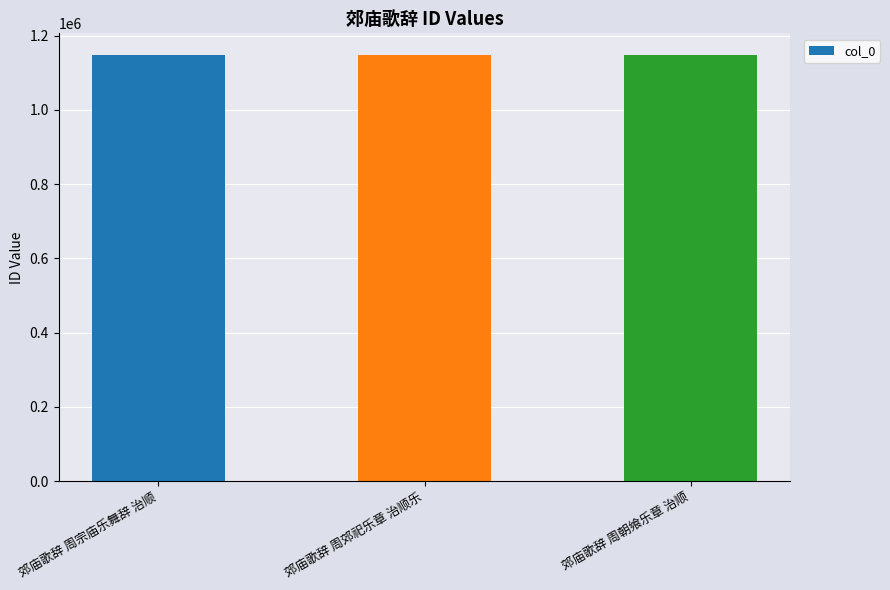

What is the sum of the values at 郊庙歌辞 周宗庙乐舞辞 治顺 and 郊庙歌辞 周郊祀乐章 治顺乐?

2296882